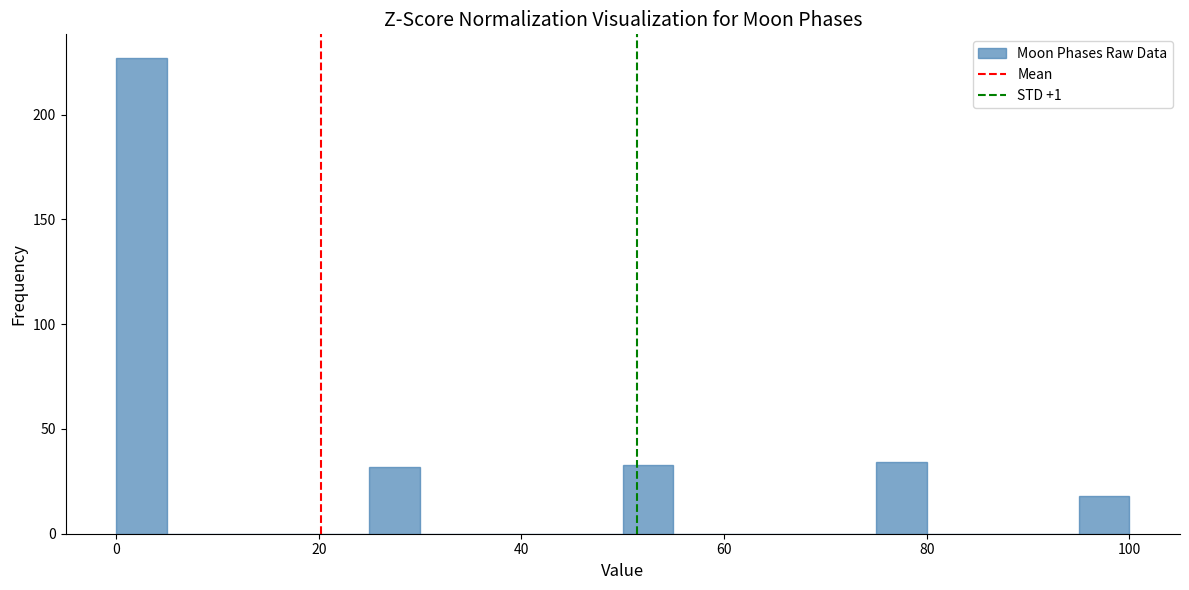

Read against the x-axis, roughly where is the centre of the tallest bar?

2